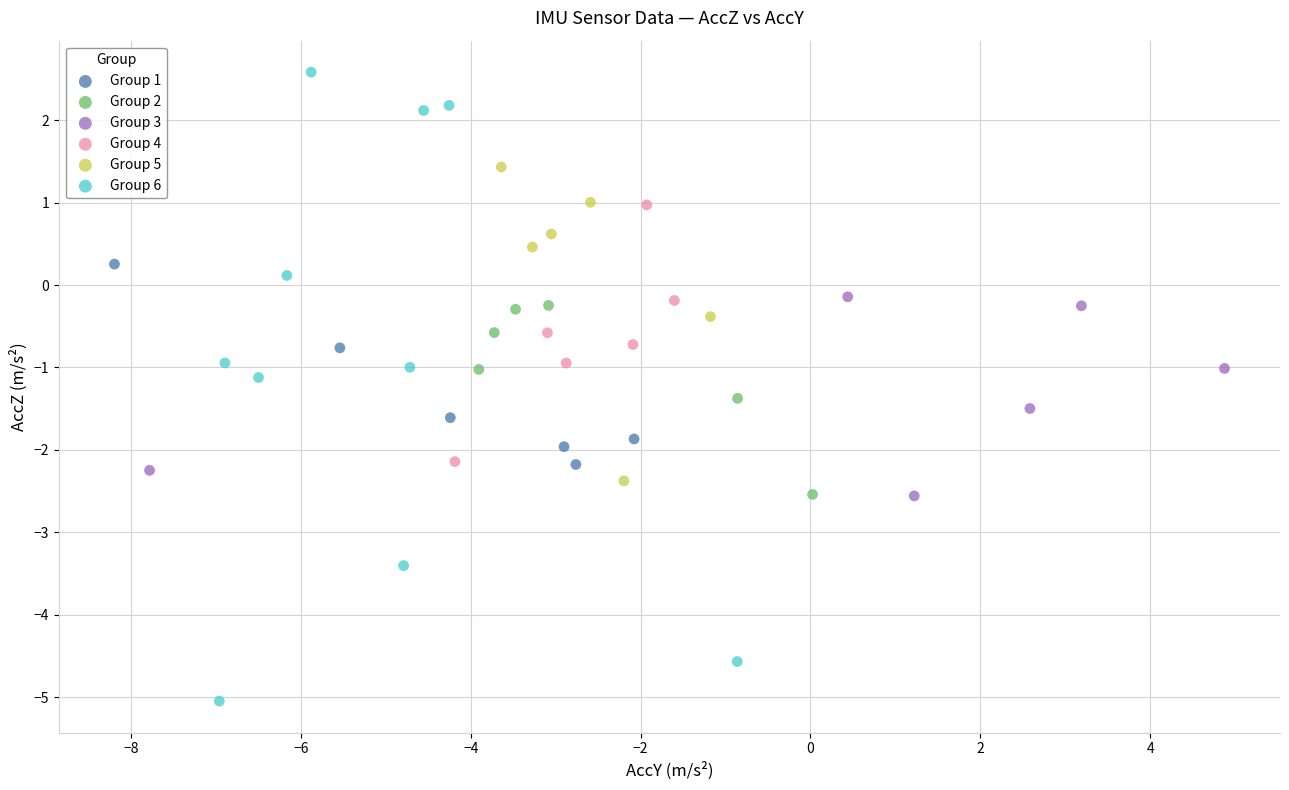

Which series contains the highest Y value?

Group 6